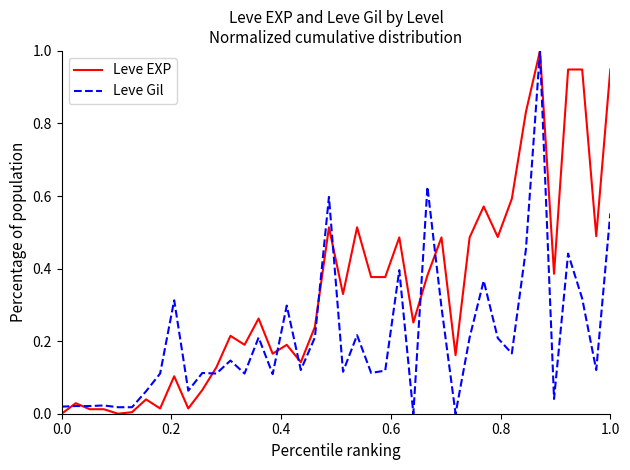

List the series in order of their overall mean, lowest first.

Leve Gil, Leve EXP